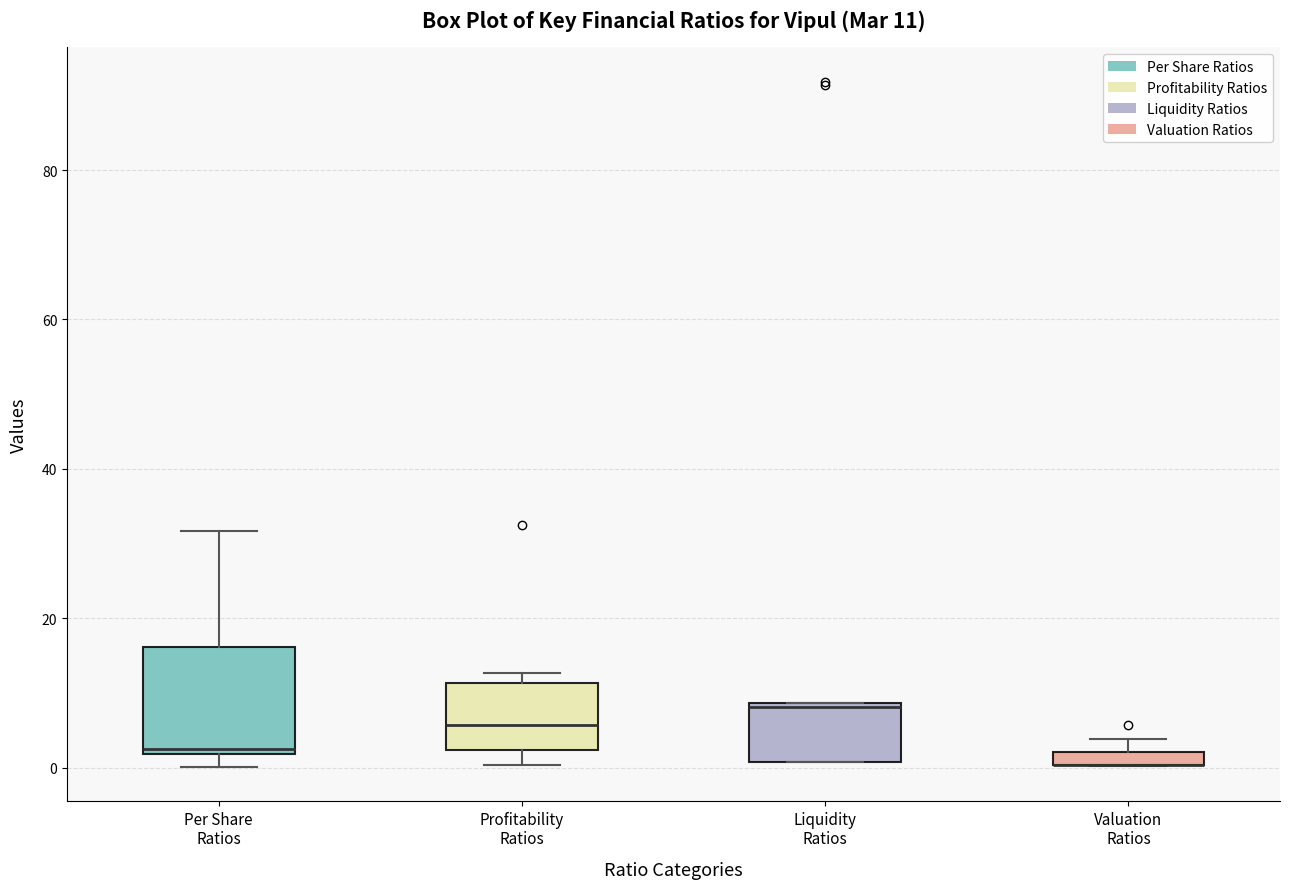

Comparing the boxes themselves (not the whiskers), which one is the tallest?

Per Share Ratios